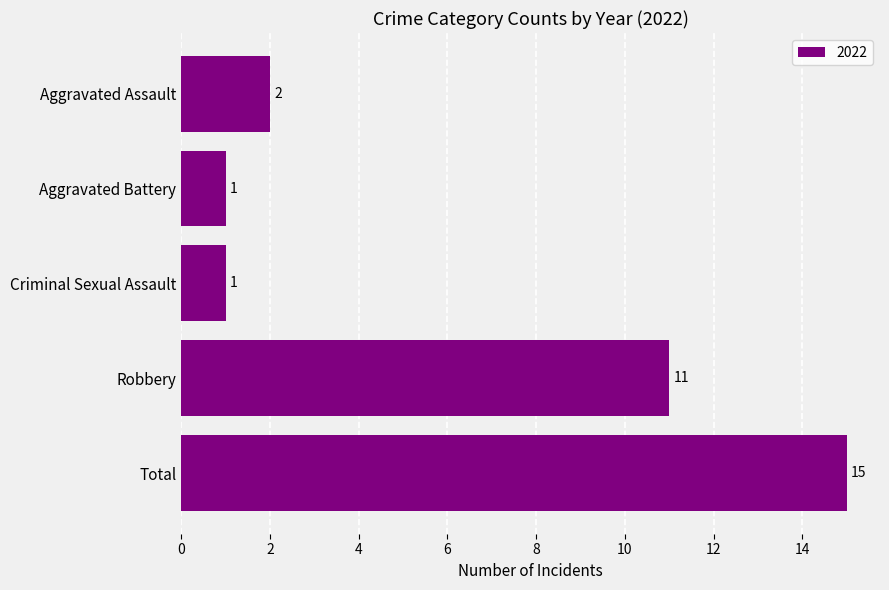

How many bars are there in total?

5